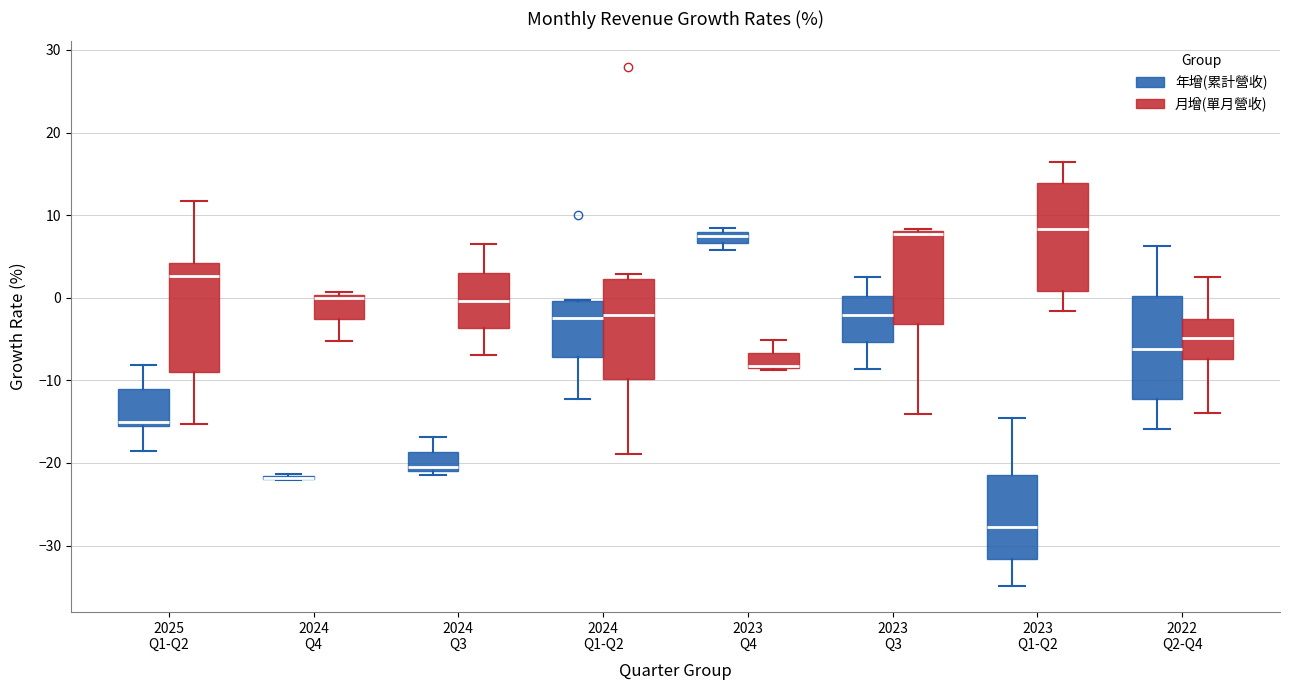

Where does the upper whisker of the box for 2024 Q3 (年增(累計營收)) end on the y-axis? The values are not printed on the chart, so give them approximately, as read against the axis.

-17